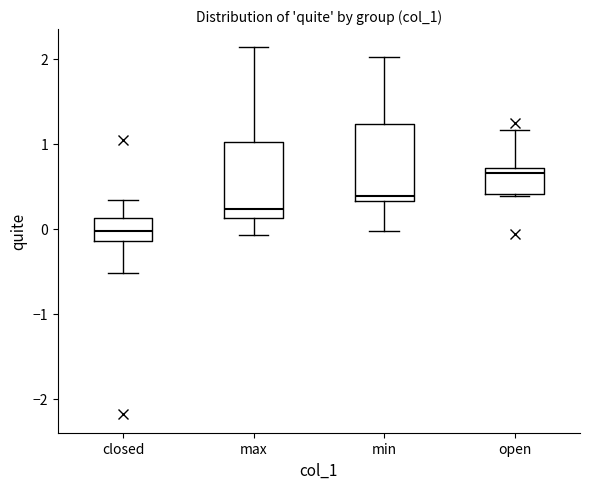

Reading left to right, transcribe this box plot: for each box, give where its median line is, the range the box spans, and where its two whiskers end, as read against the y-axis. The values are not printed on the chart, so give them approximately, as read against the axis.

closed: median 0.0, box -0.1 to 0.1, whiskers -0.5 to 0.3
max: median 0.2, box 0.1 to 1.0, whiskers -0.1 to 2.1
min: median 0.4, box 0.3 to 1.2, whiskers 0.0 to 2.0
open: median 0.7 (just below the box's upper edge), box 0.4 to 0.7, whiskers 0.4 to 1.2